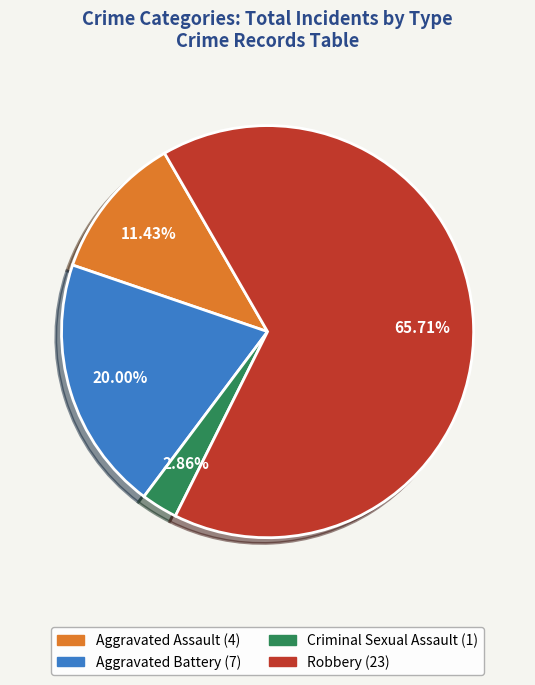

Does any single category account for the majority?

Yes